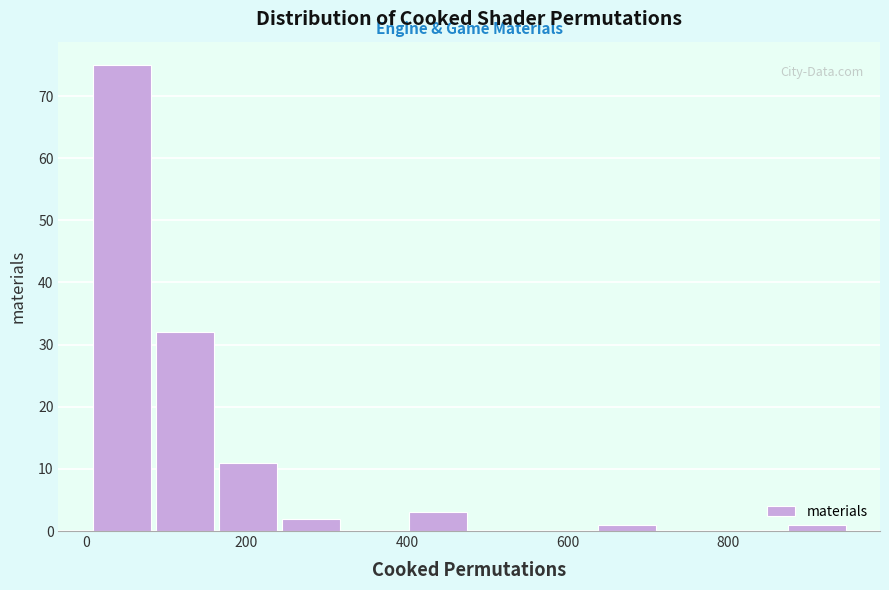

Read against the x-axis, roughly where is the centre of the tallest bar?

40